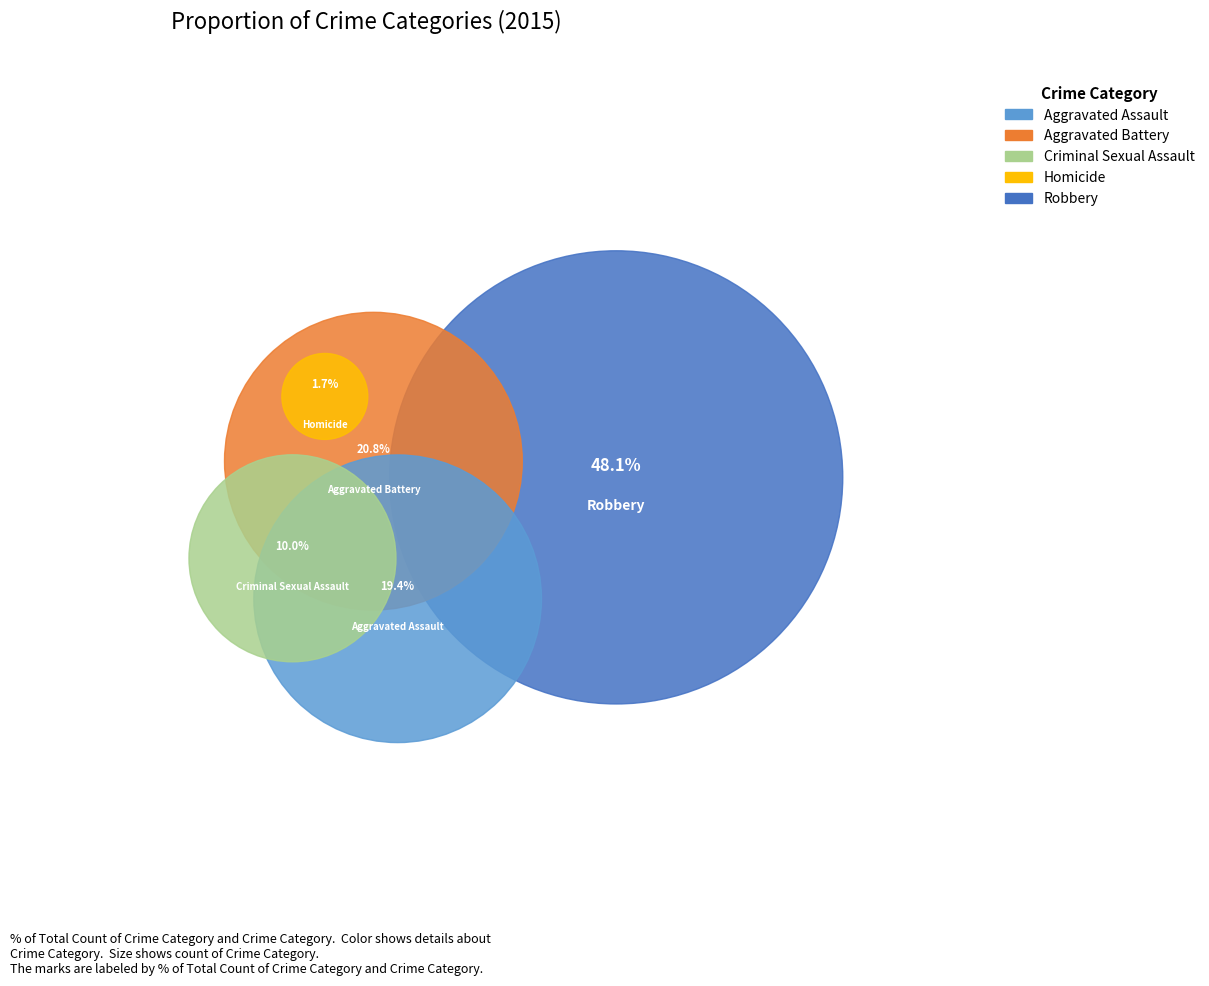

How much of the chart is everything except Aggravated Assault?

80.6%